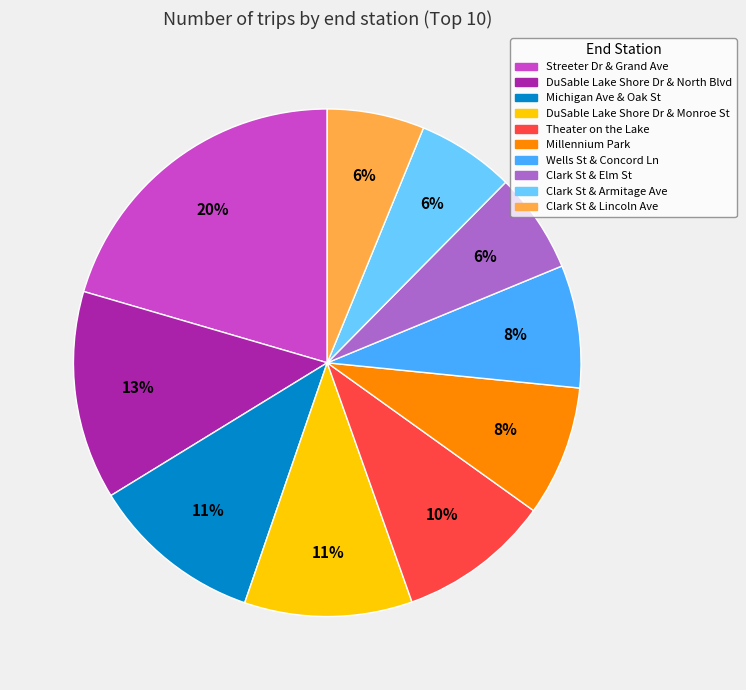

The Streeter Dr & Grand Ave slice represents 11% of the pie. True or false?

False